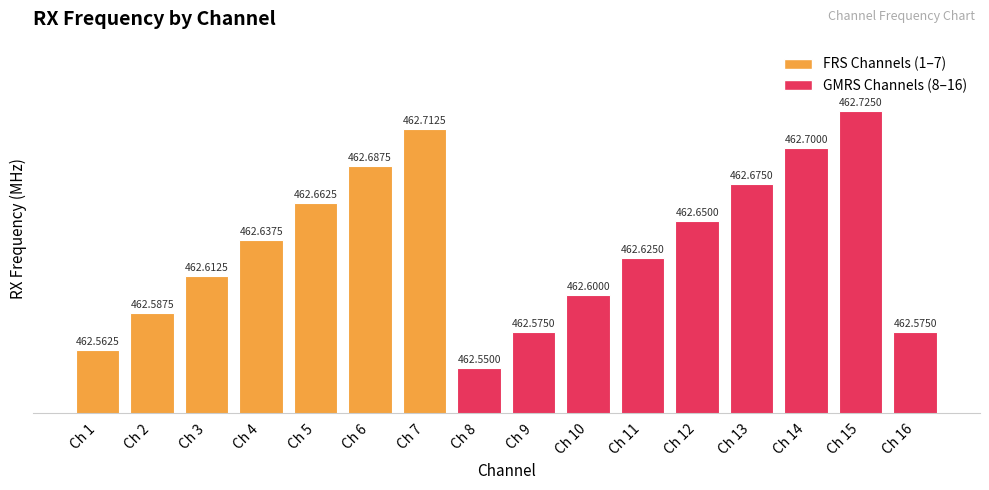

At which category does the chart reach its minimum across all series?

Ch 8